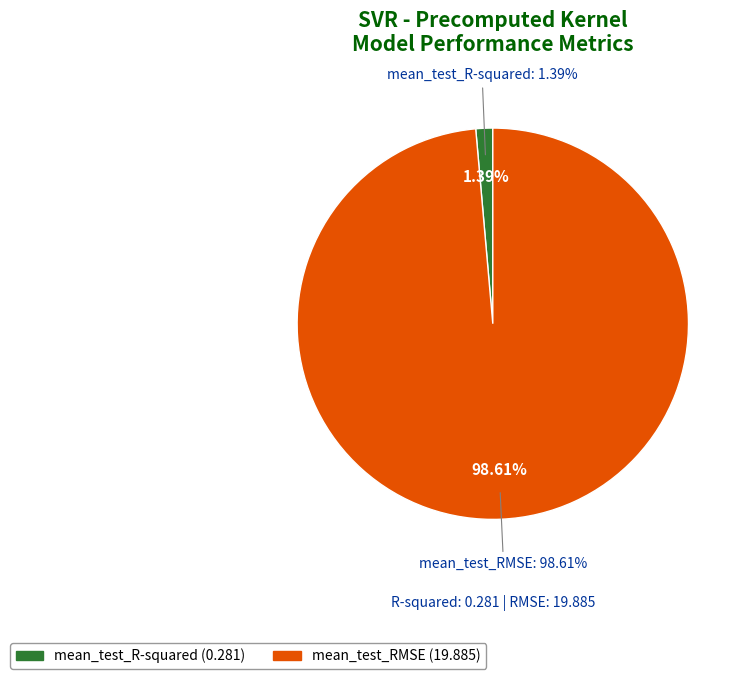

Count the number of slices in the pie.

2